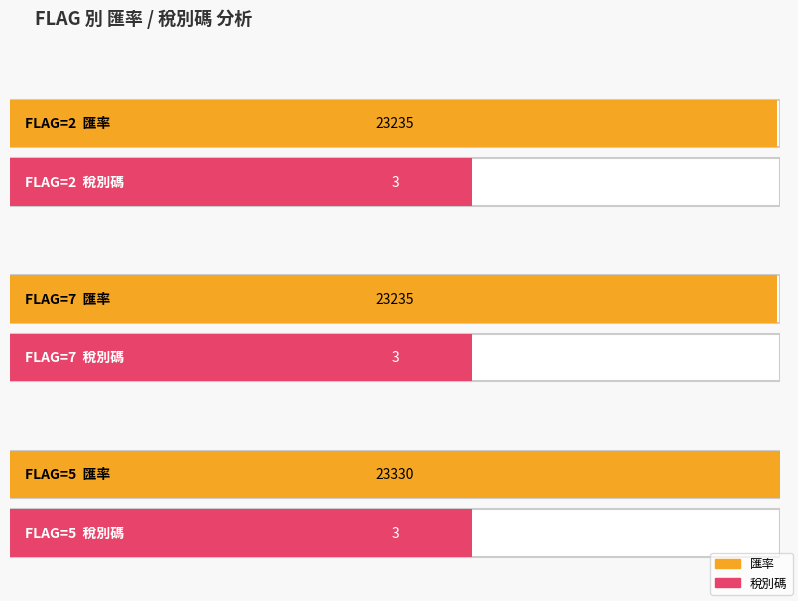

What is the sum of the 匯率 values at 7 and 2?

46470